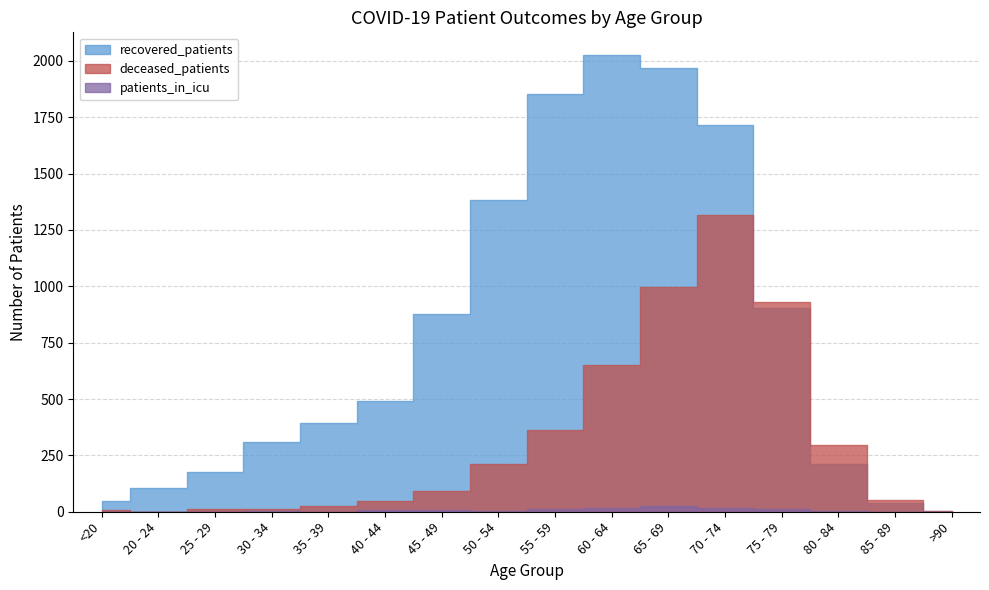

What is the difference between the maximum and minimum values in the patients_in_icu series?

24